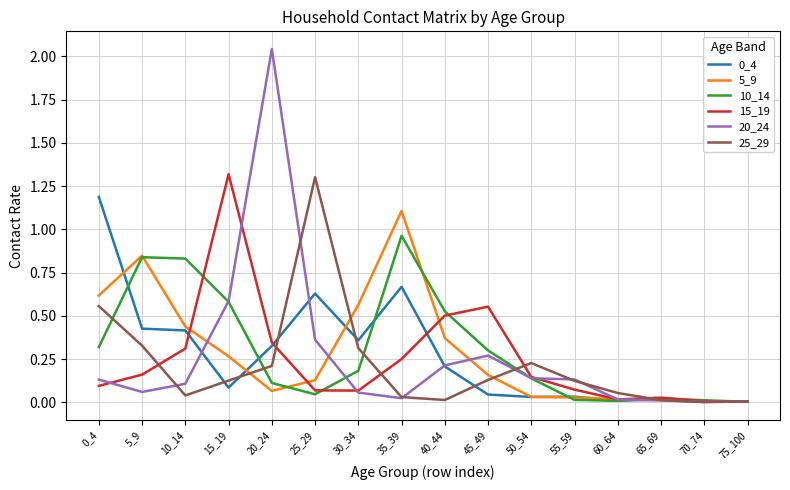

True or false: 5_9 has a value of 0.0 at 25_29.

False